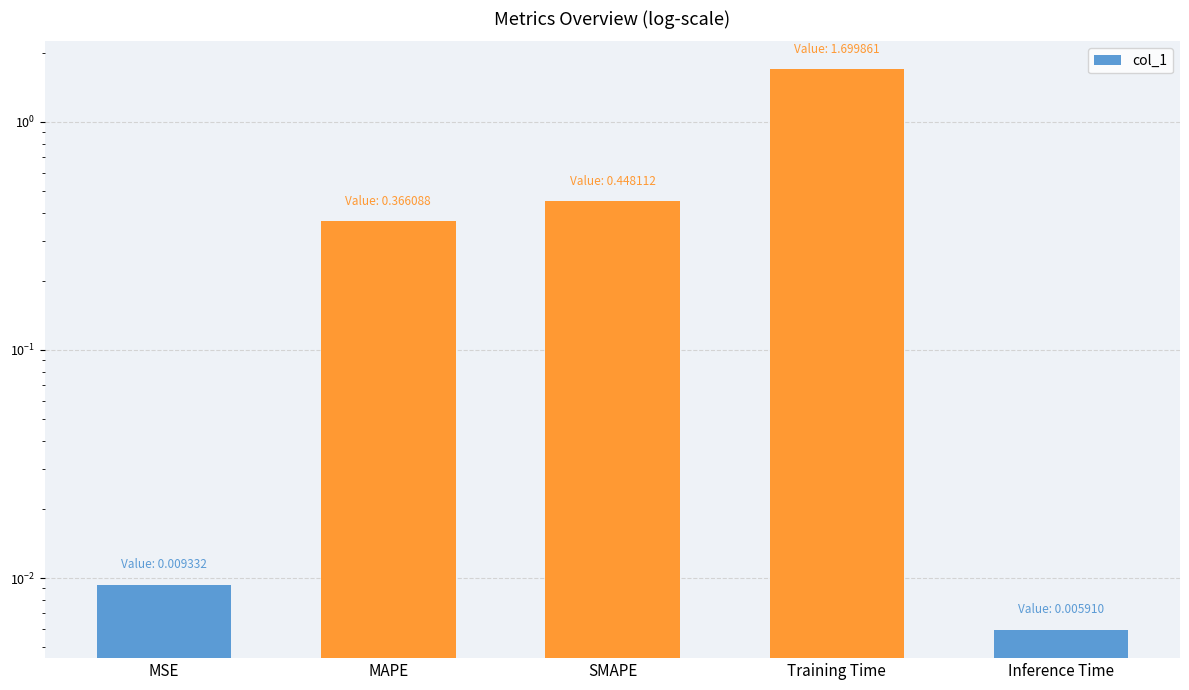

The value at Inference Time is 0.0. True or false?

False